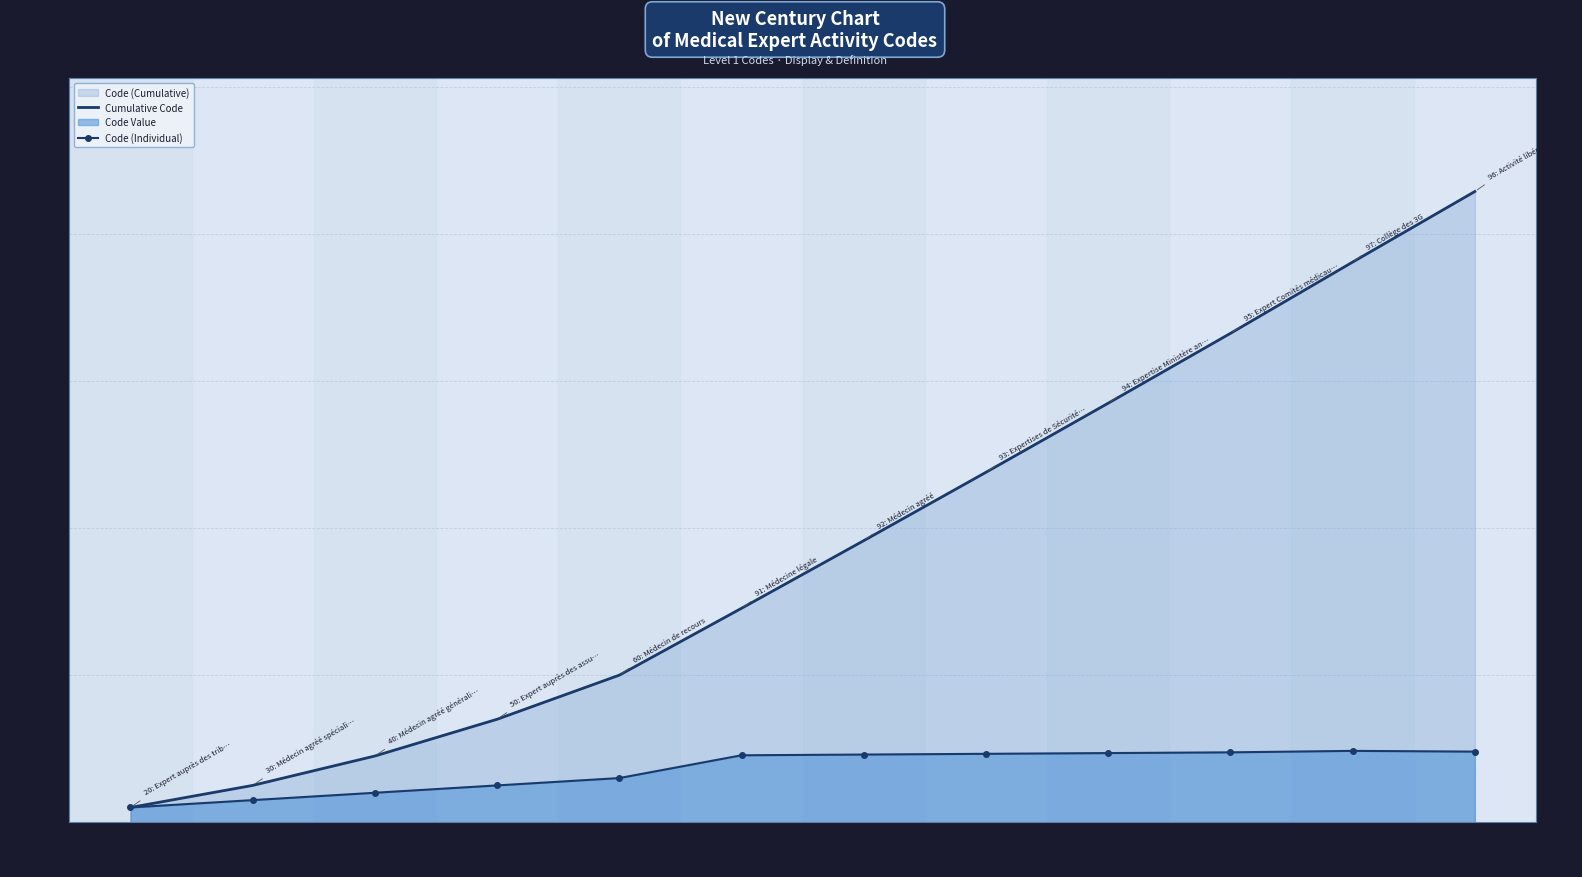

Which series has the largest total across all categories?

Cumulative Code